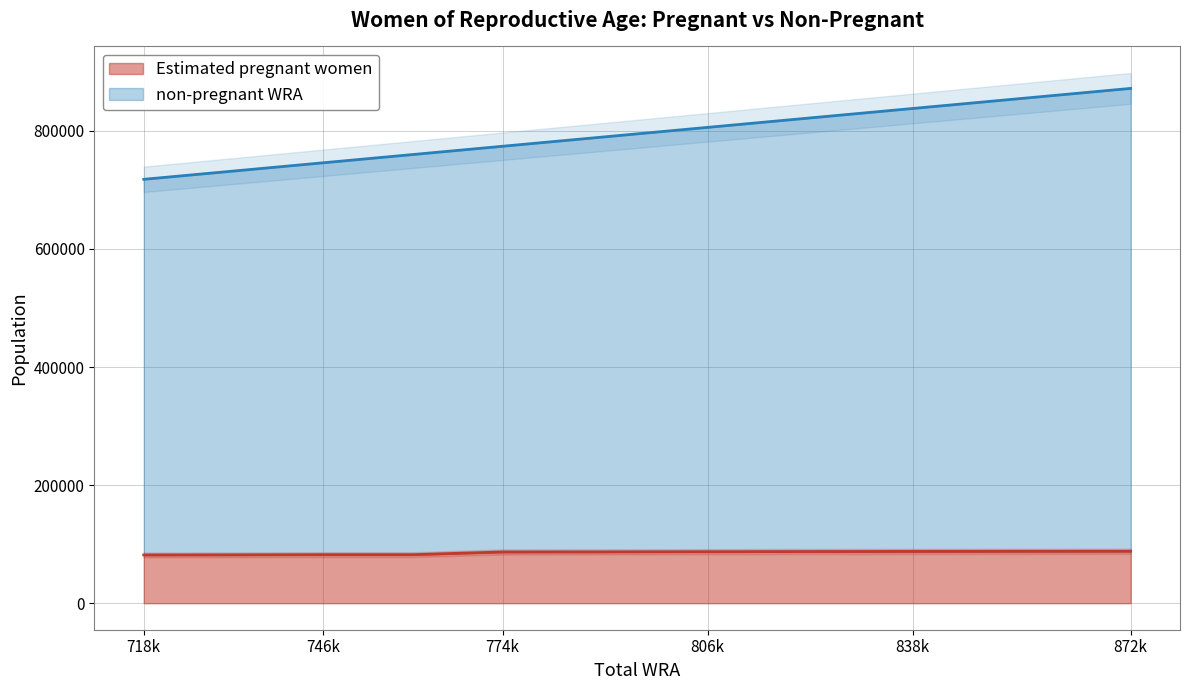

How many data points in Estimated pregnant women are less than 86952?

5